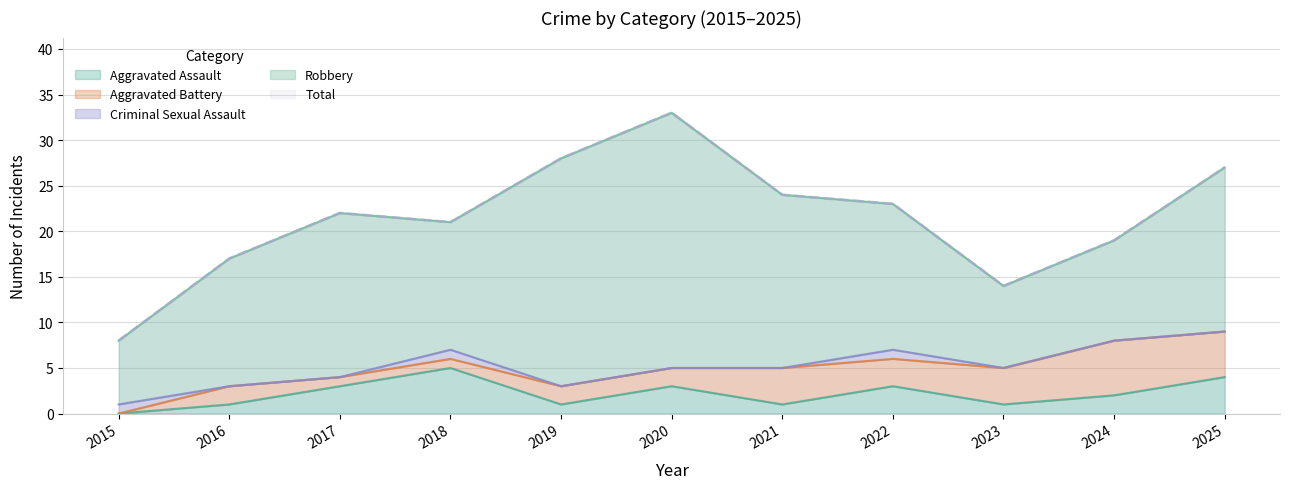

True or false: Aggravated Assault has a value of 5 at 2020.

False